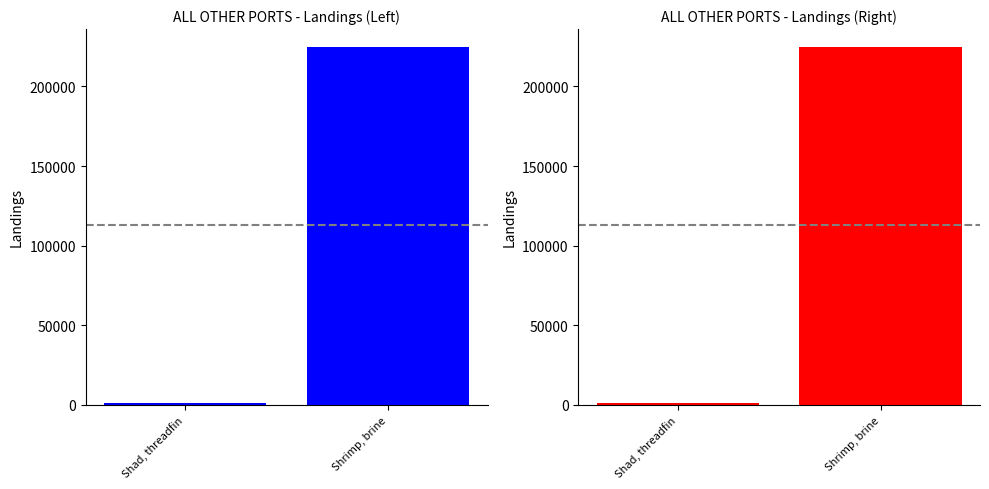

Which category has the highest value in the Shad, threadfin series?

Shrimp, brine